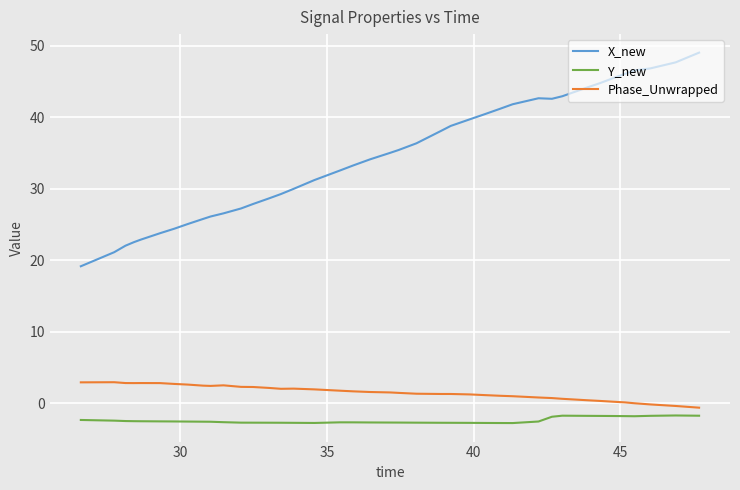

What is the smallest value displayed?

-2.8